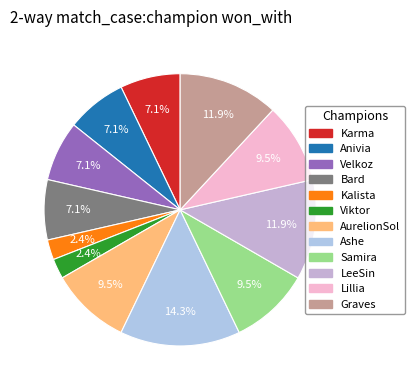

Rank the categories by value from lowest to highest.

Kalista, Viktor, Karma, Anivia, Velkoz, Bard, AurelionSol, Samira, Lillia, LeeSin, Graves, Ashe